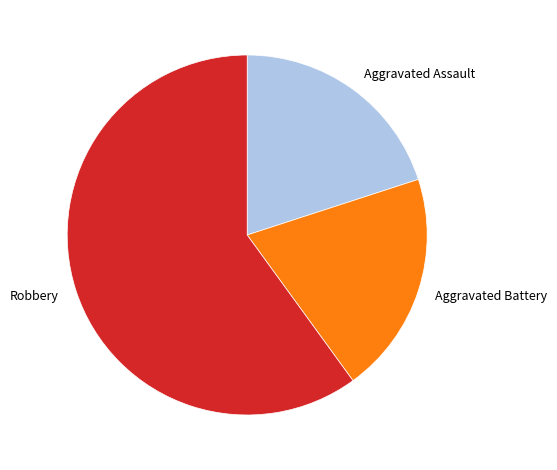

How many slices are in this pie chart?

3